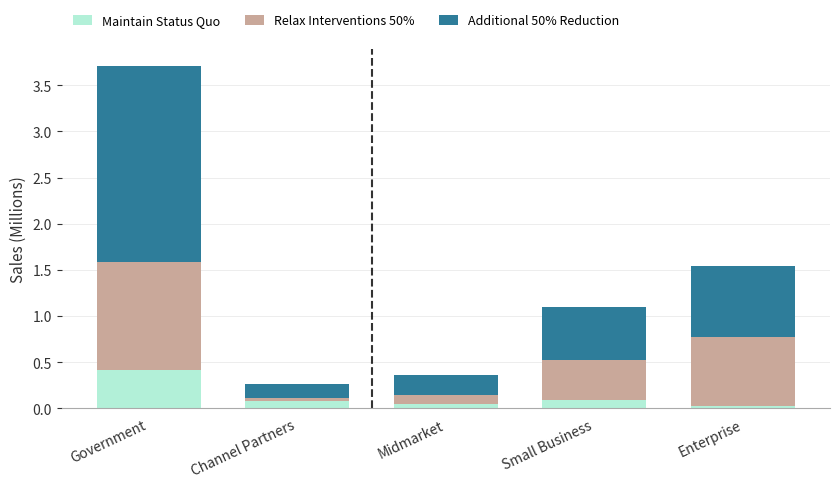

What are all the series names shown in the legend?

Maintain Status Quo, Relax Interventions 50%, Additional 50% Reduction